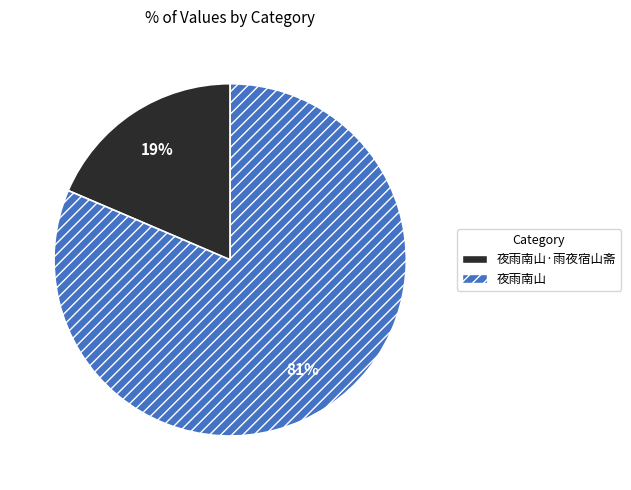

To the nearest percent, what is the average slice percentage?

50%